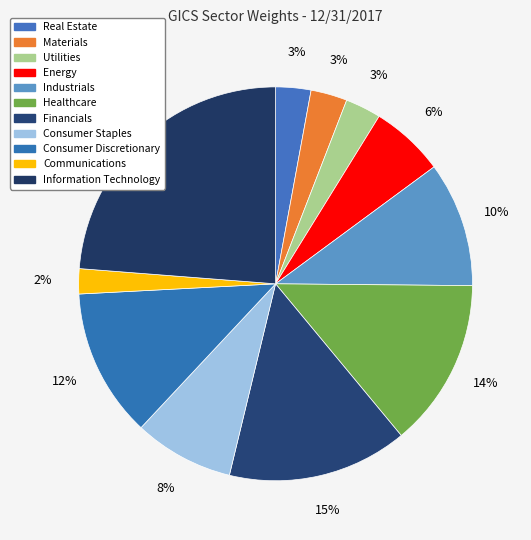

Count the number of slices in the pie.

11